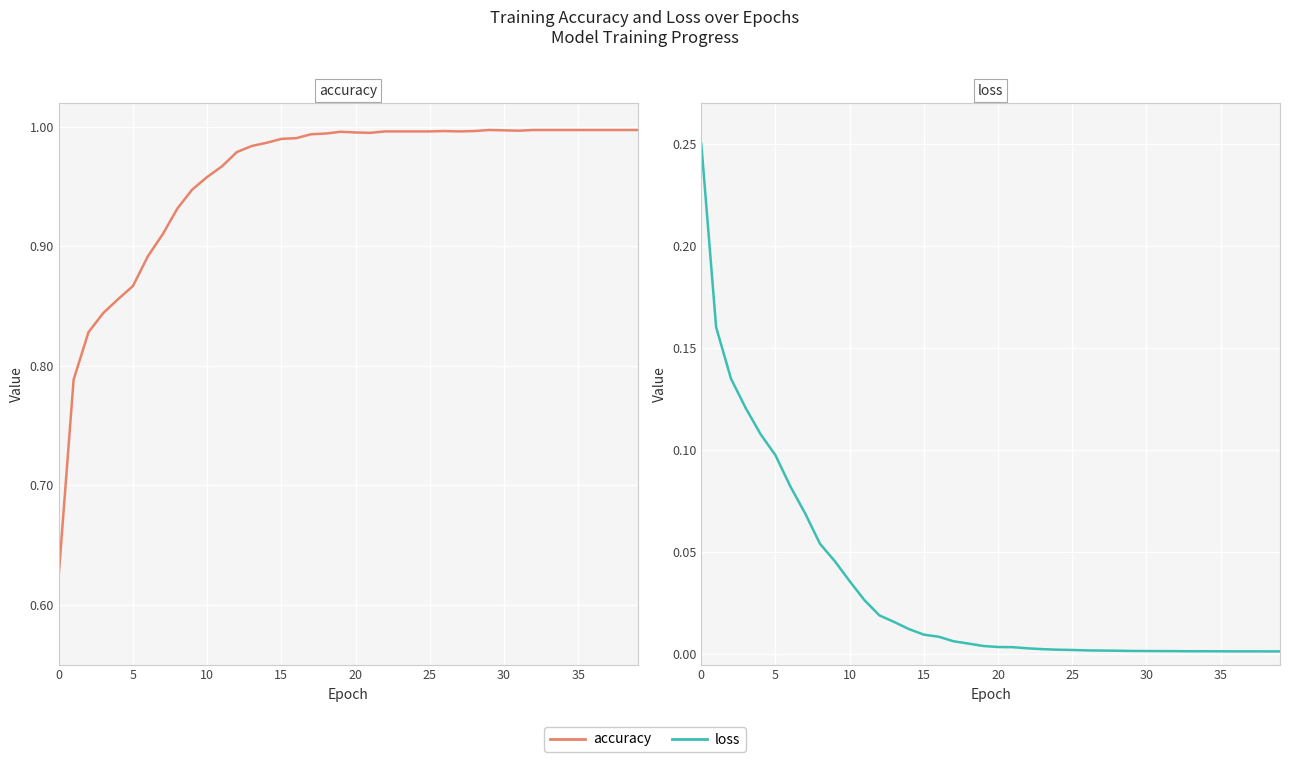

At which category does accuracy reach its first local peak?

19